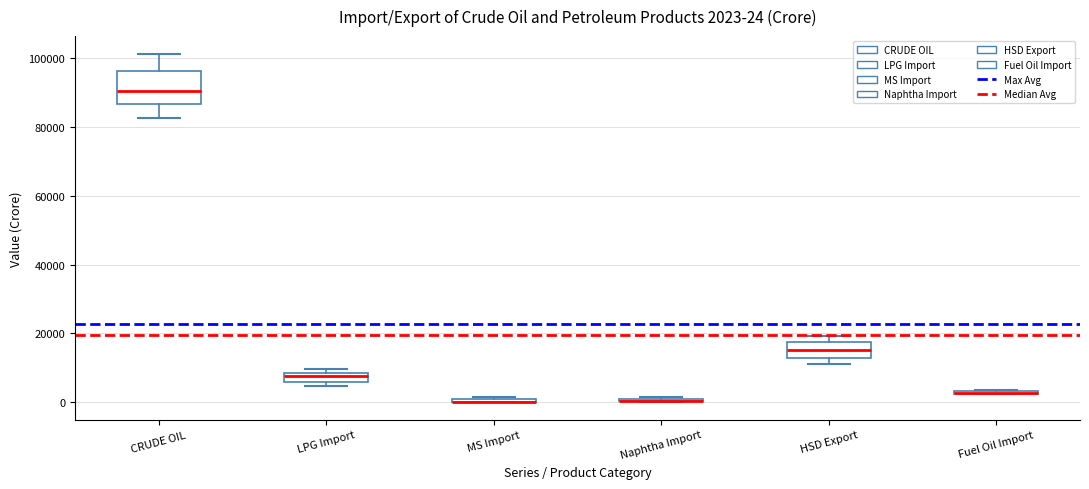

Which box is the tallest, from its lower edge to its upper edge?

CRUDE OIL